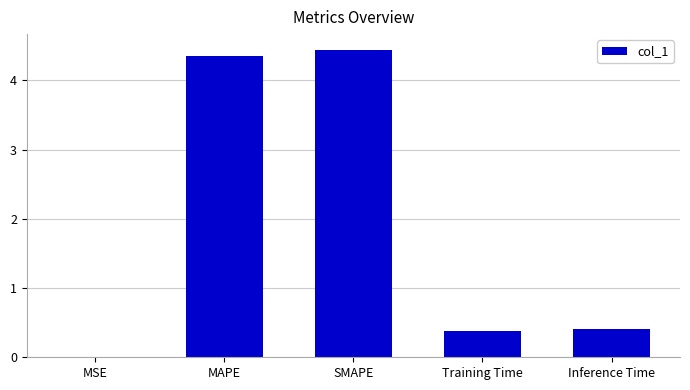

Is it true that the value at Inference Time is 0.4?

True